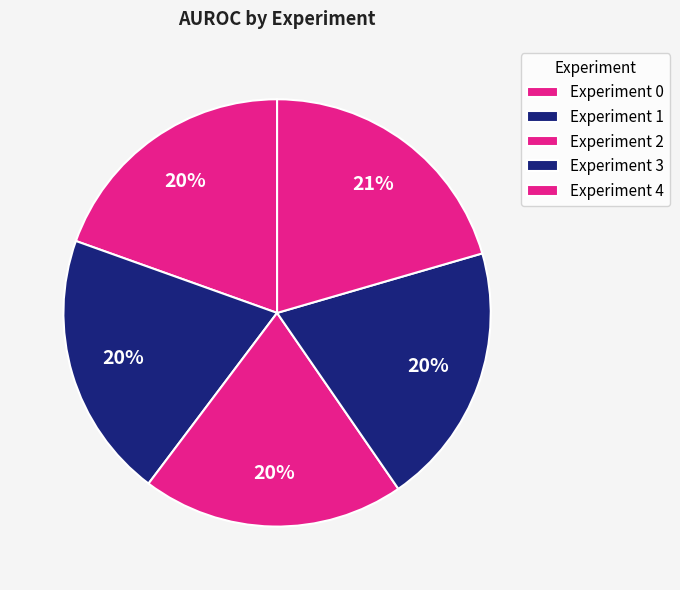

Is Experiment 0 the majority of the pie?

No